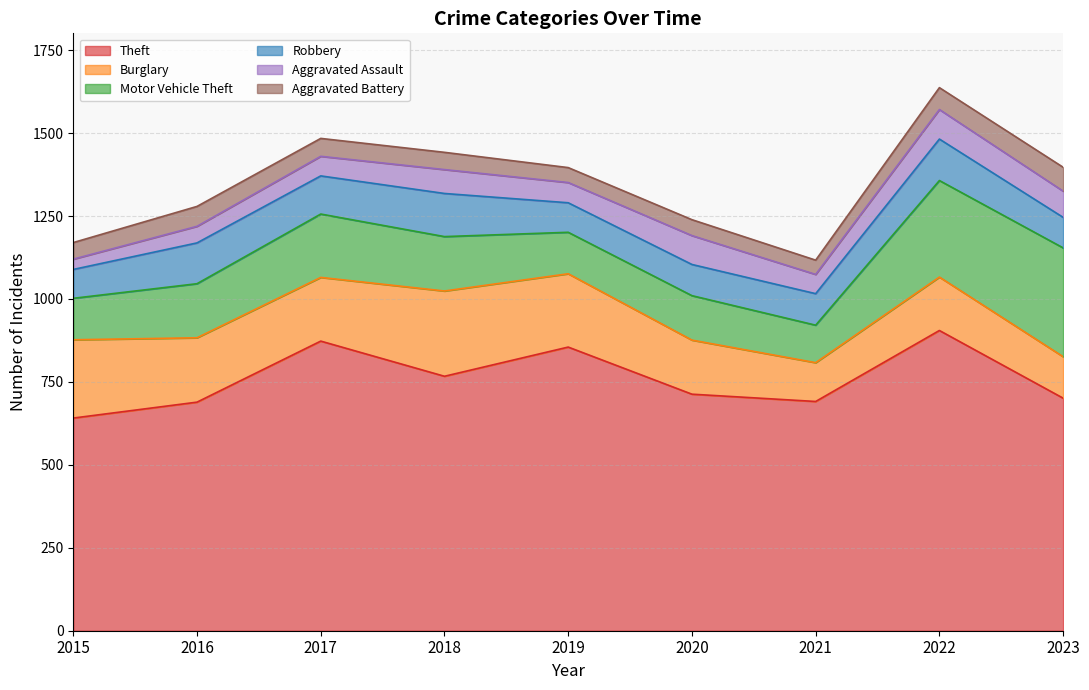

At how many categories does at least one series exceed 126?

9